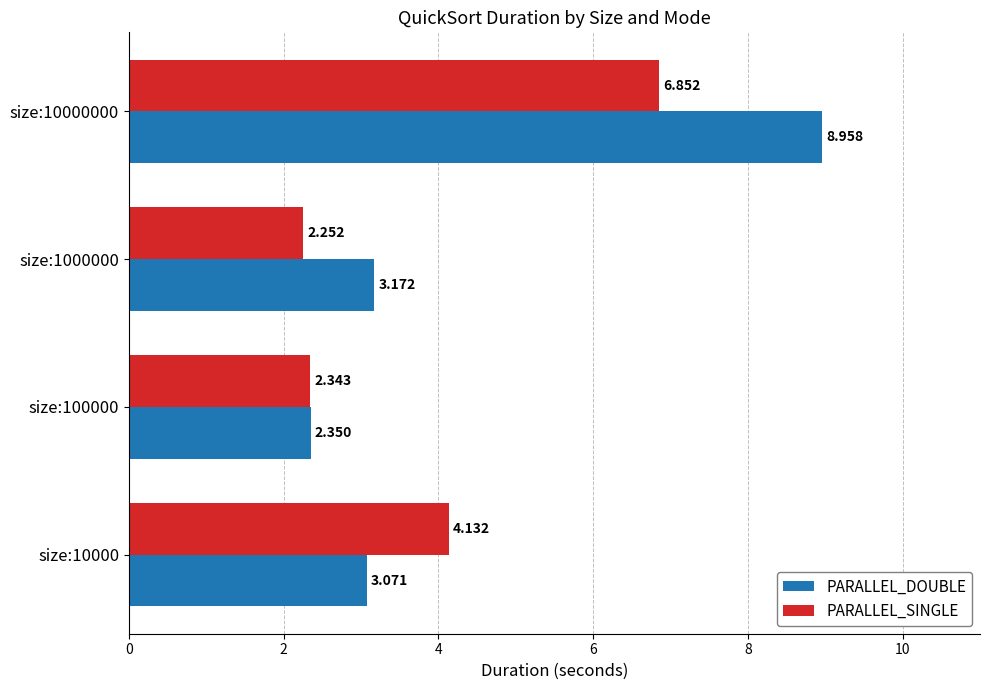

Is the value of PARALLEL_DOUBLE at size:10000 greater than the value of PARALLEL_SINGLE at size:1000000?

Yes